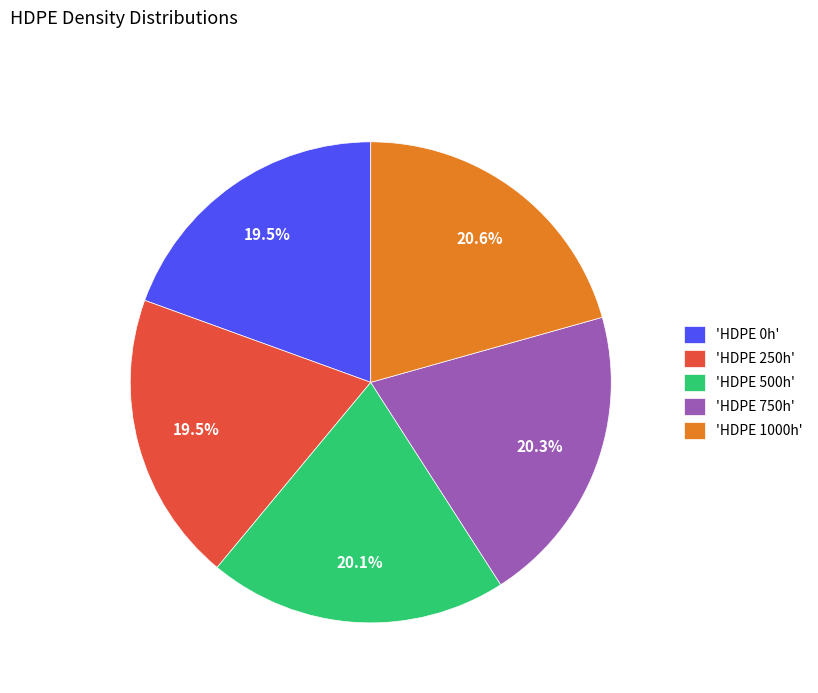

How many segments does this pie chart have?

5